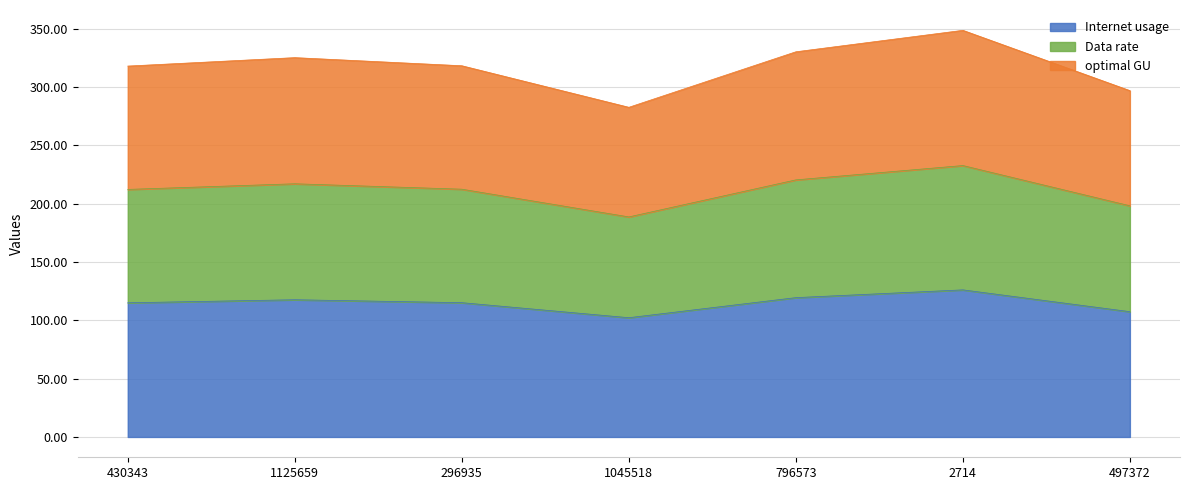

The Internet usage series shows 126.1 at 2714. True or false?

True